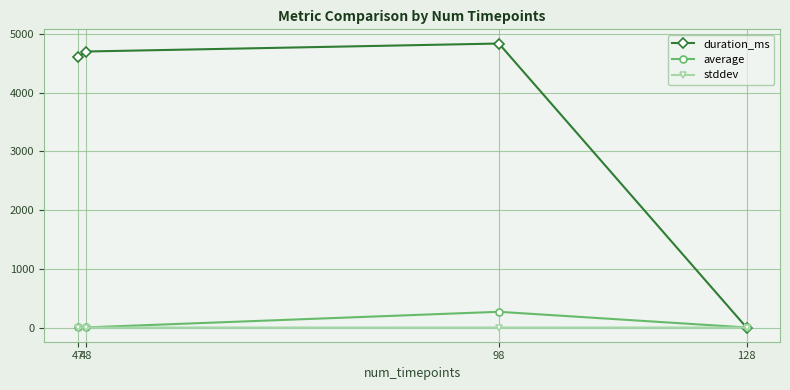

What is the value of the average point at the 3rd from the left?

268.0